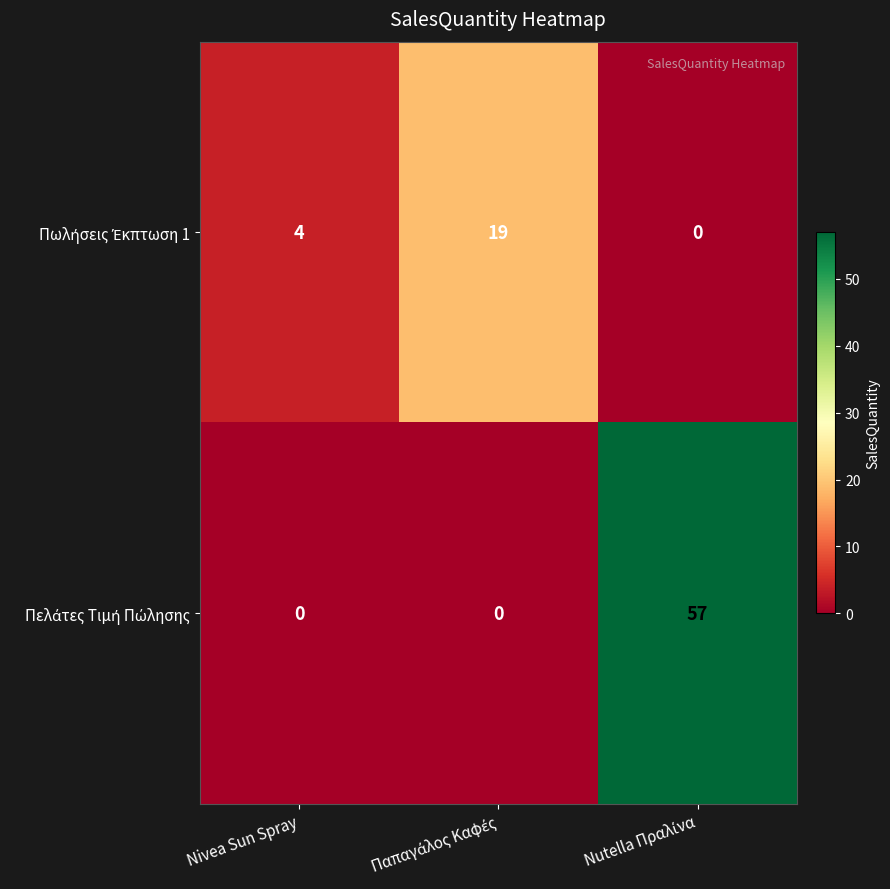

What is the spread (max minus min) of values at Nivea Sun Spray?

4